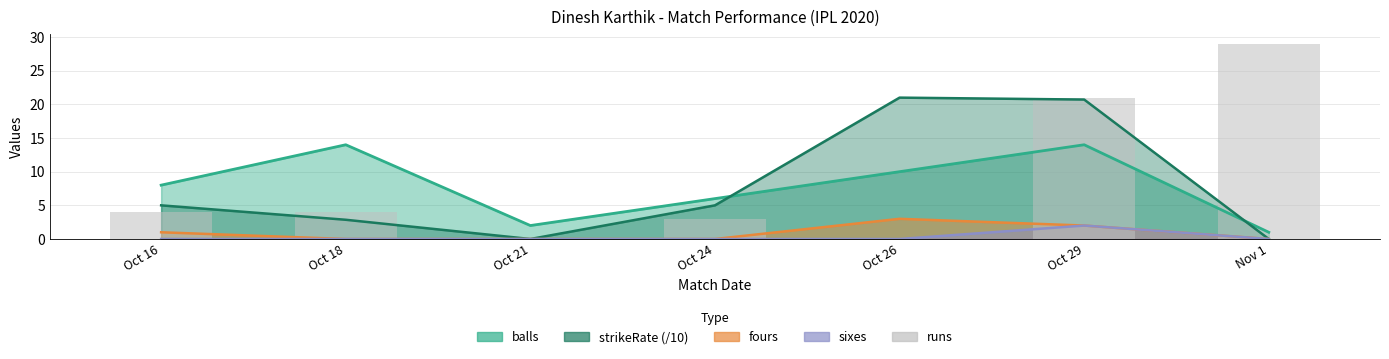

How many data points in runs are less than 4?

3